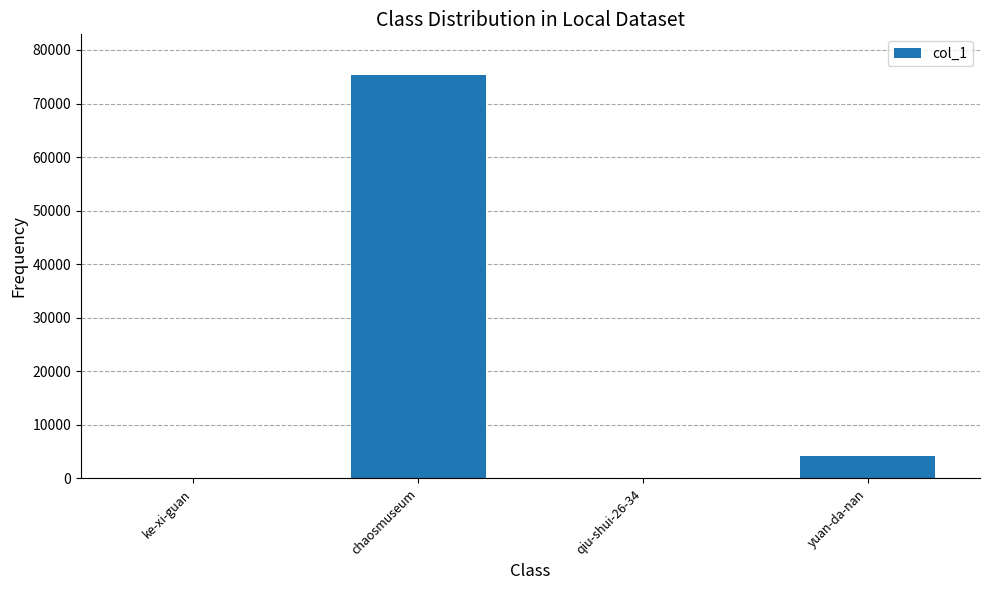

What is the change in value from ke-xi-guan to yuan-da-nan?

+4115